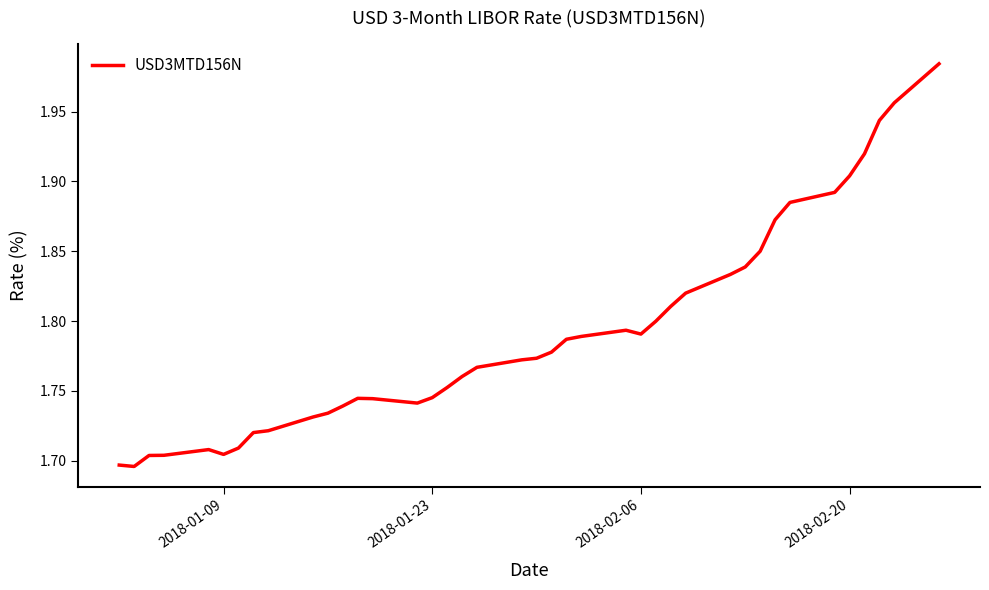

How many lines are shown in the chart?

1